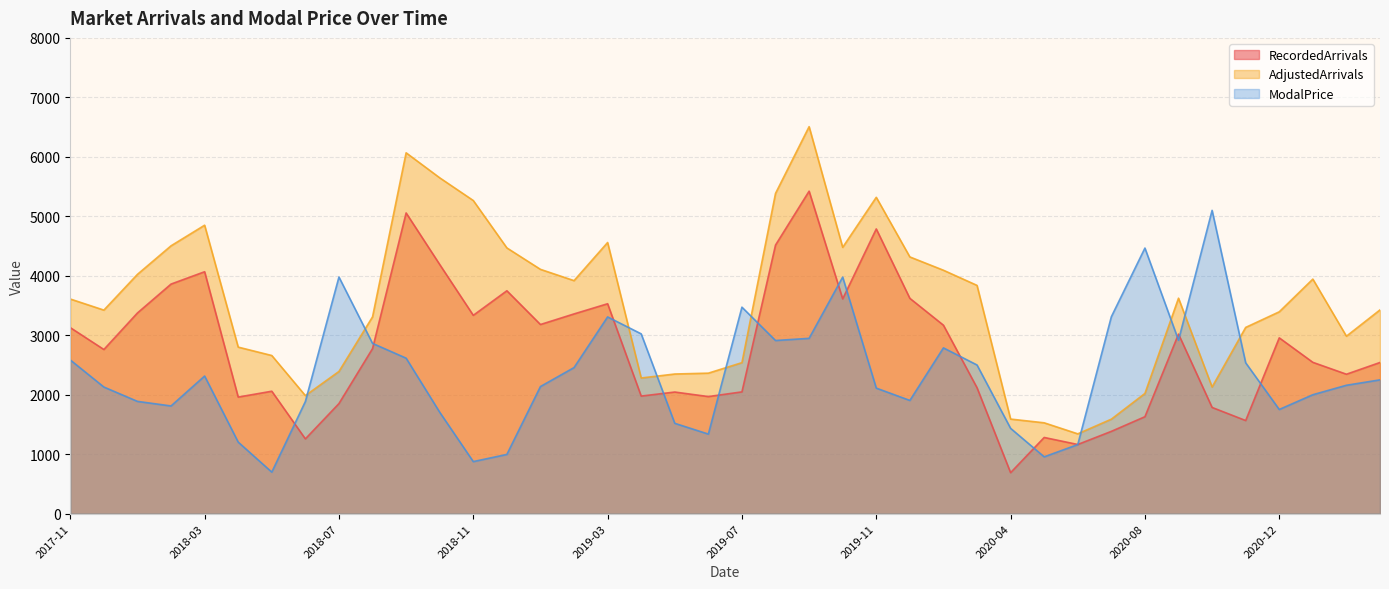

Does the chart have visible grid lines?

Yes